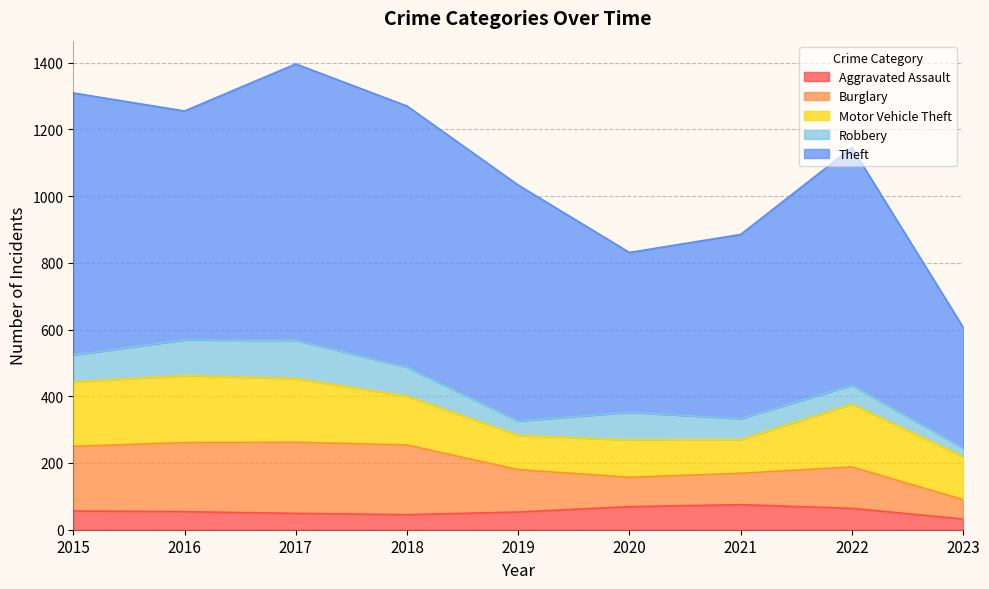

Between which two adjacent categories do Motor Vehicle Theft and Burglary first intersect?

2019 and 2020